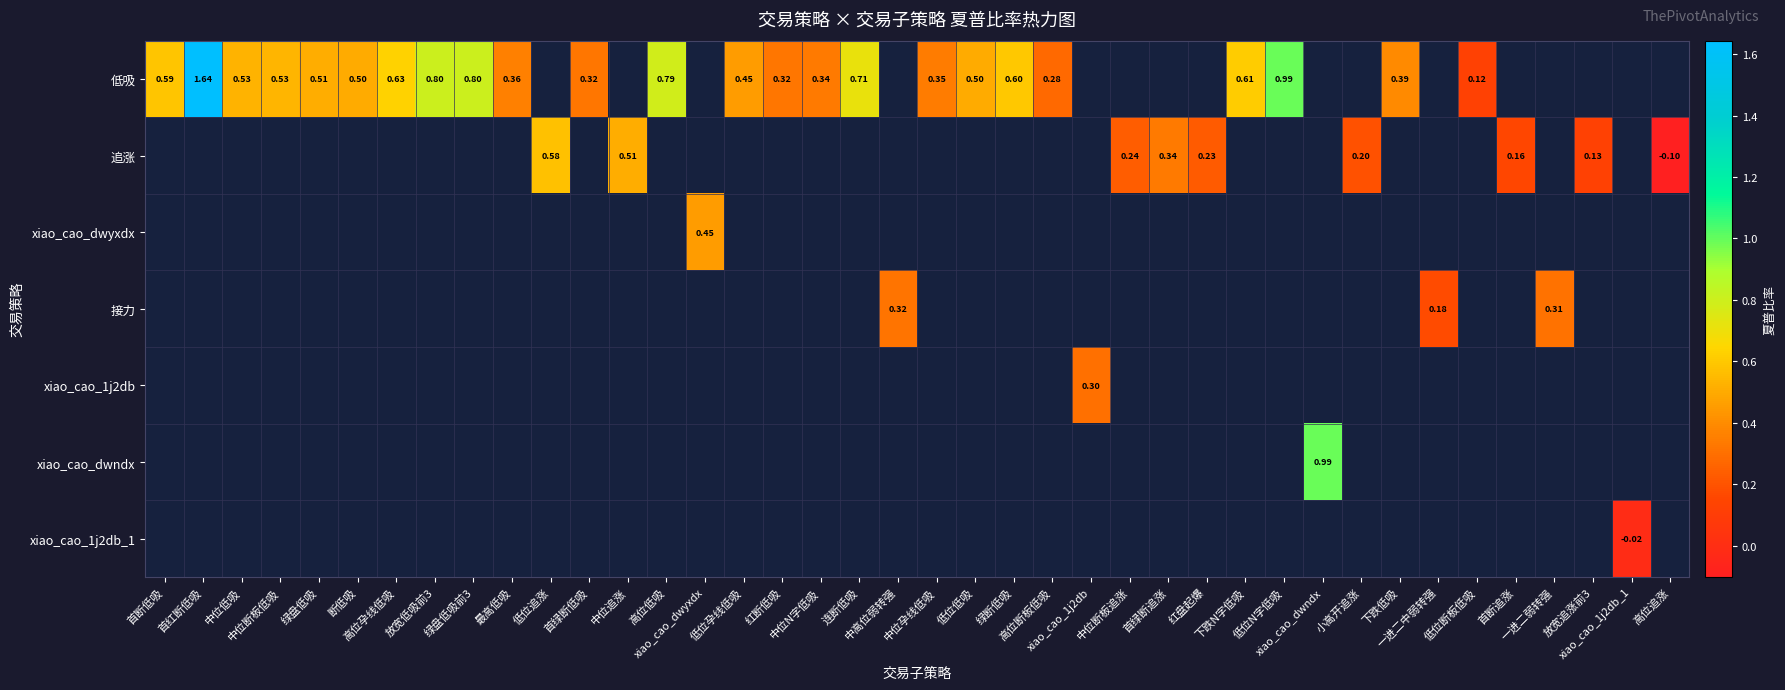

Which series changed the most between 放宽低吸前3 and 高位低吸?

低吸